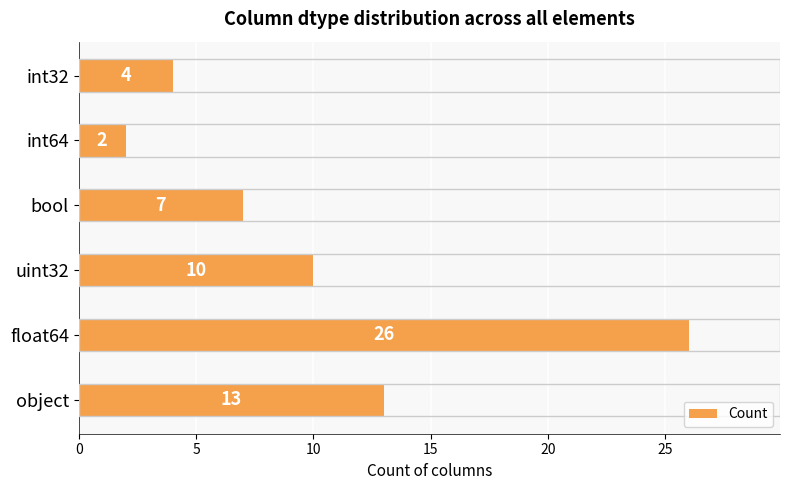

Reading bottom to top, transcribe all the data shown in this chart.

object=13	float64=26	uint32=10	bool=7	int64=2	int32=4